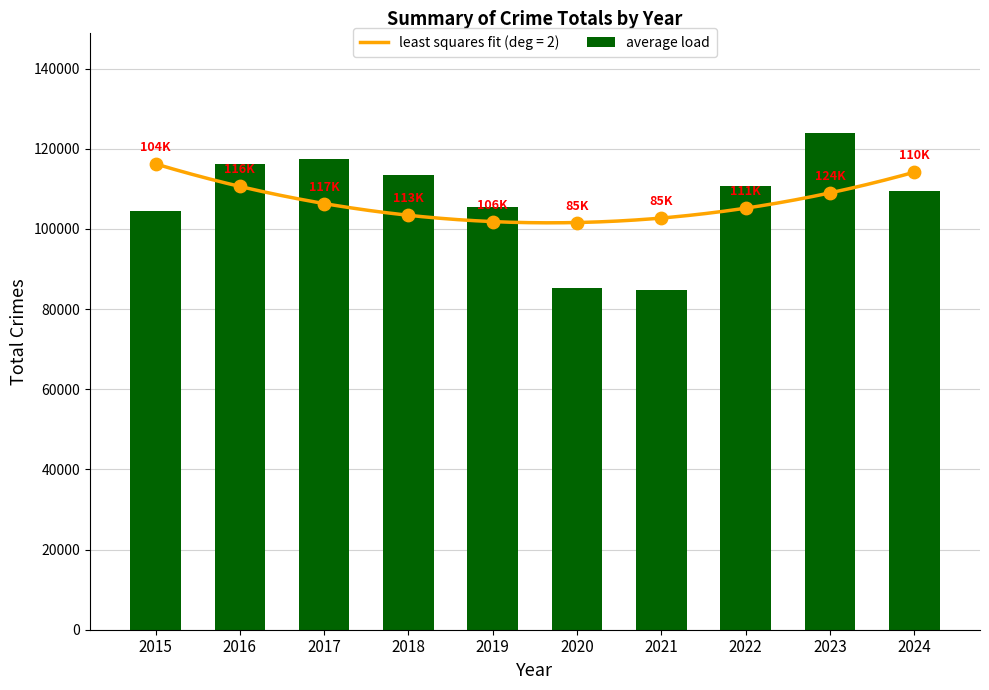

What is the ratio of the value at 2023 to the value at 2018?

1.1